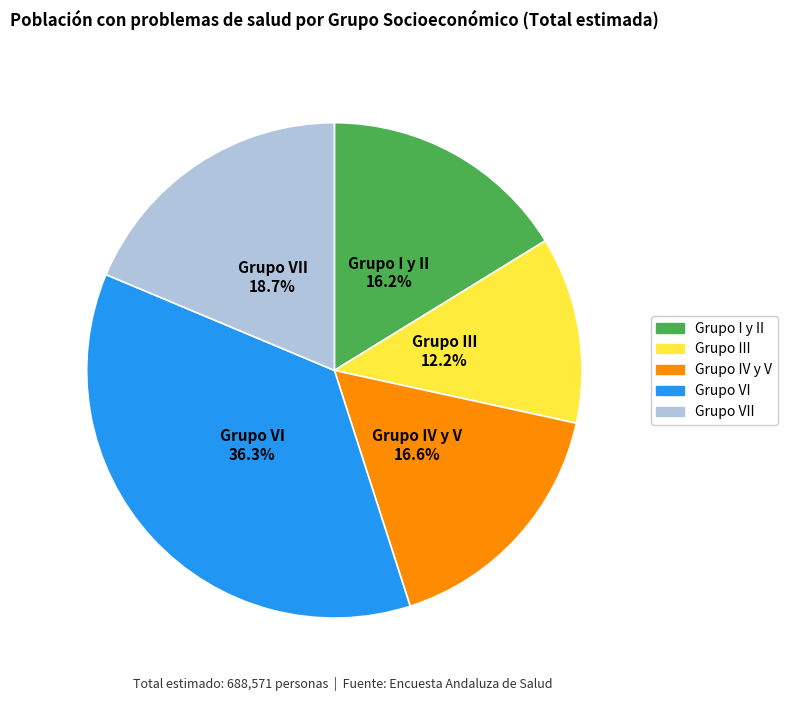

Is there any slice that represents more than half of the pie?

No